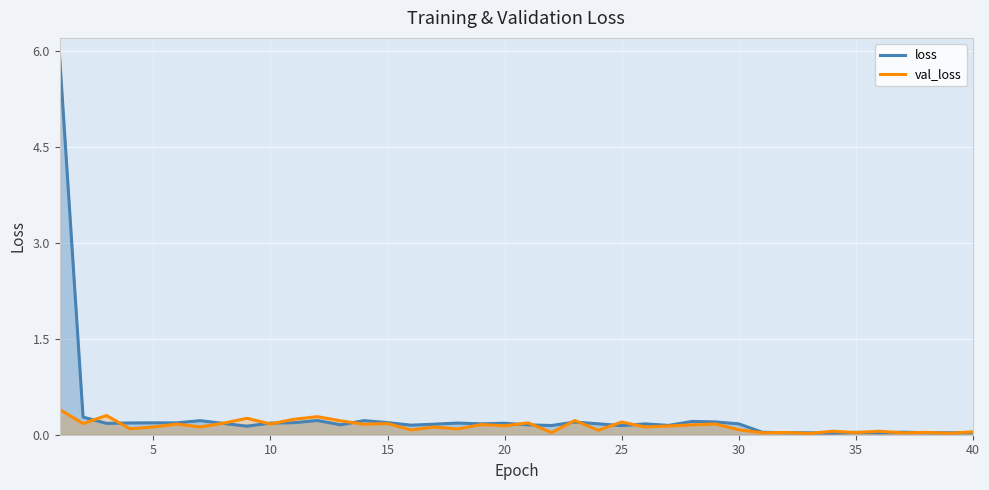

Does the chart display data point markers on the line(s)?

No